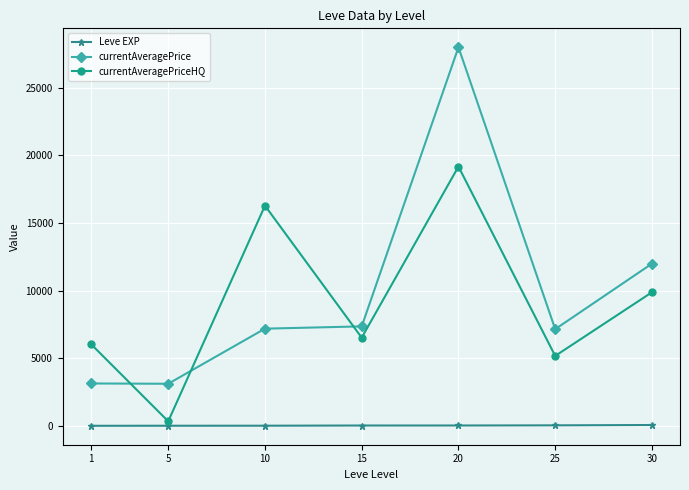

What is the difference between the highest and lowest values at 20?

27964.3